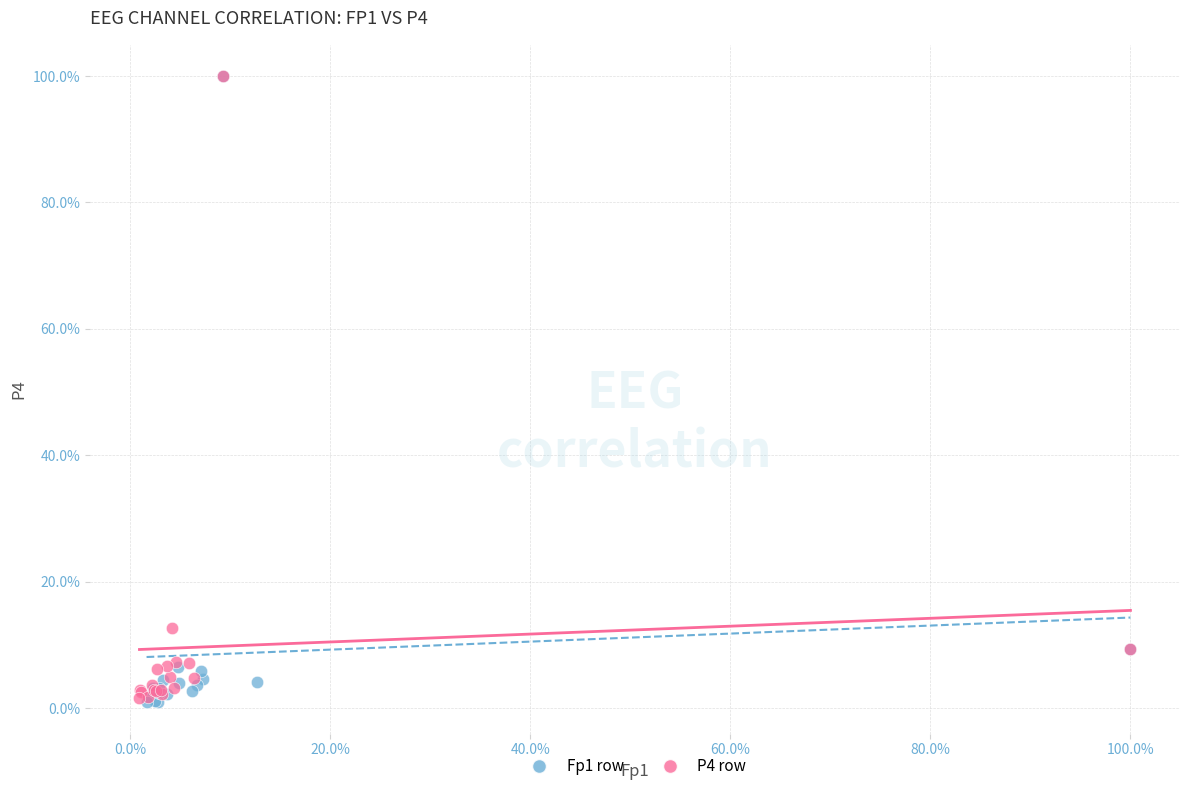

What are all the series names shown in the legend?

Fp1 row, P4 row